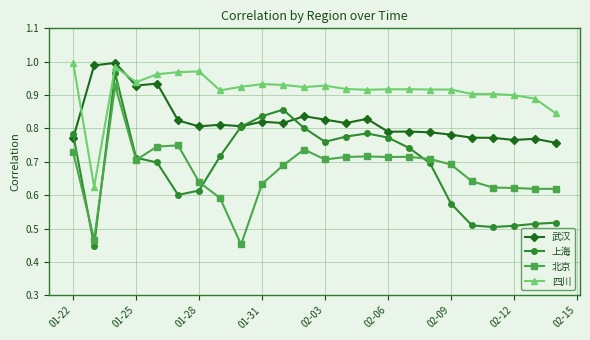

True or false: 北京 and 四川 intersect in this chart.

False